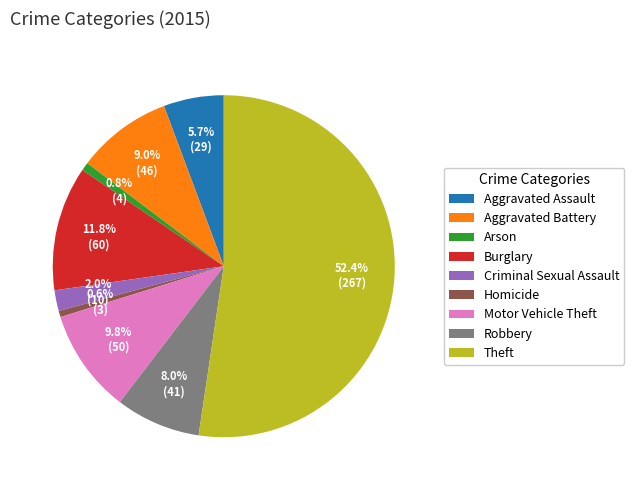

Approximately how many times larger is the value at Burglary compared to Arson?

15.0